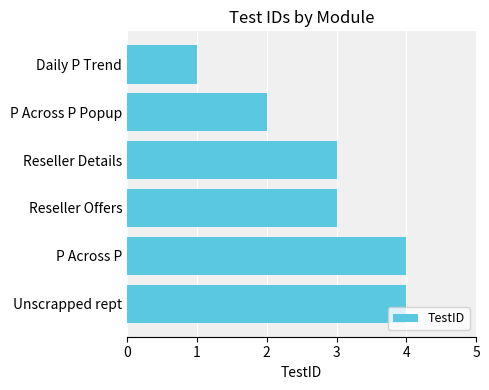

What is the greatest value displayed?

4